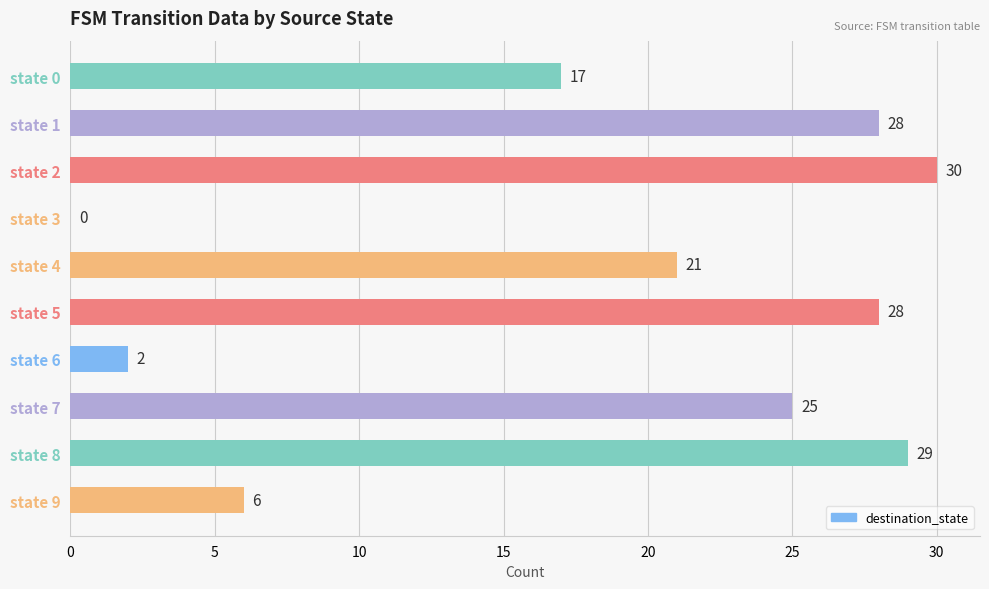

Is it true that the value at state 4 is 21?

True